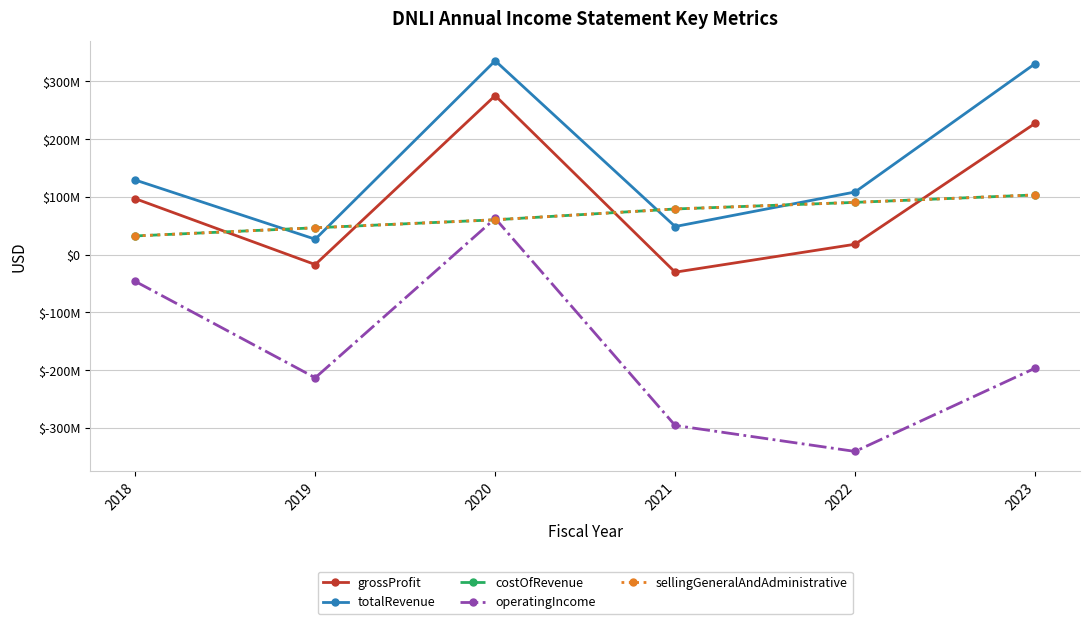

Between 2022 and 2019, which is larger?

2022